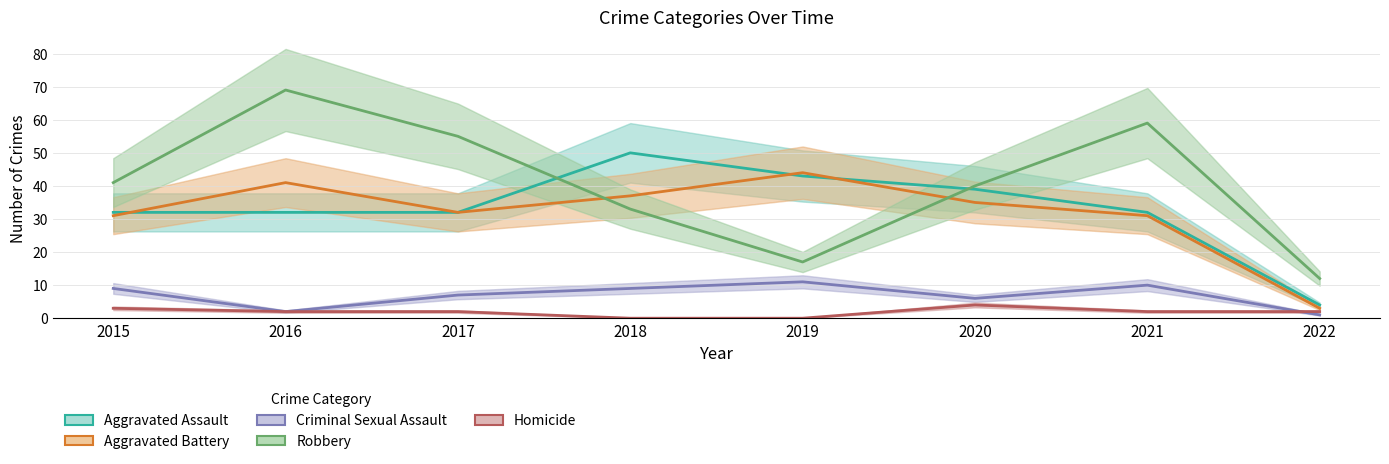

The Aggravated Assault series shows 32 at 2015. True or false?

True